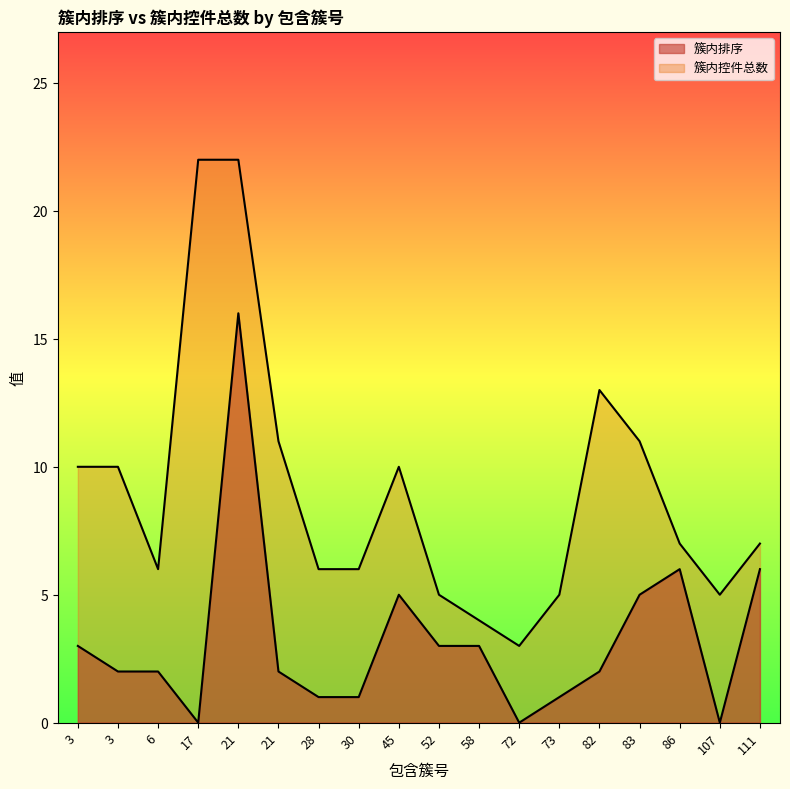

What is the difference between the second highest and second lowest values in the 簇内控件总数 series?

18